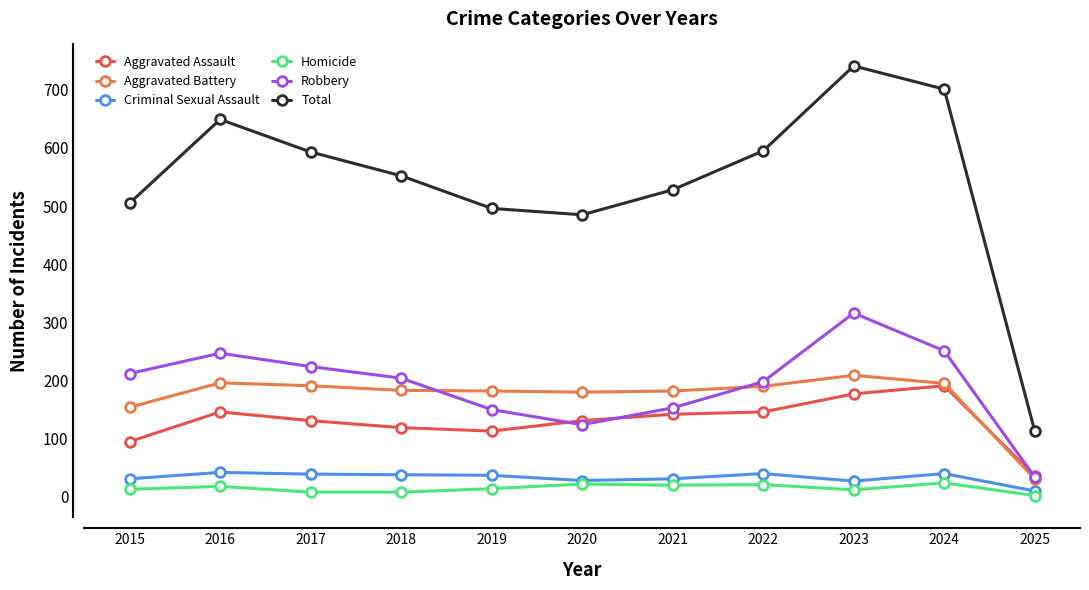

Where is the first local maximum for Robbery?

2016